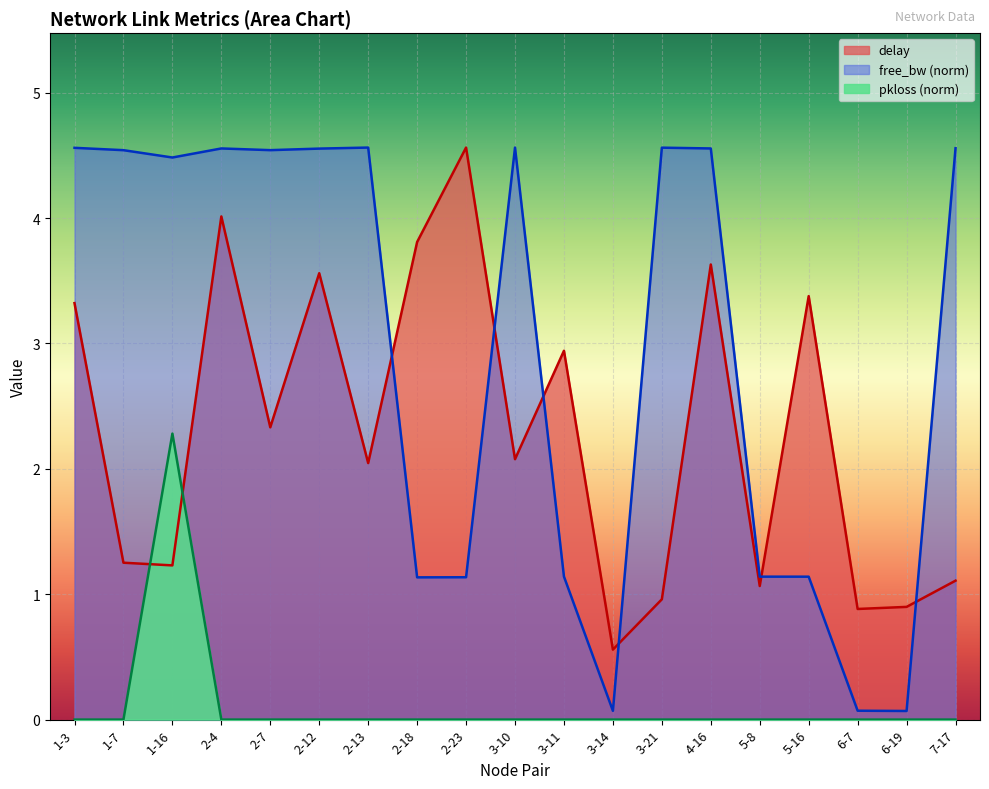

True or false: free_bw_scaled has a value of 0.1 at 3-14.

False